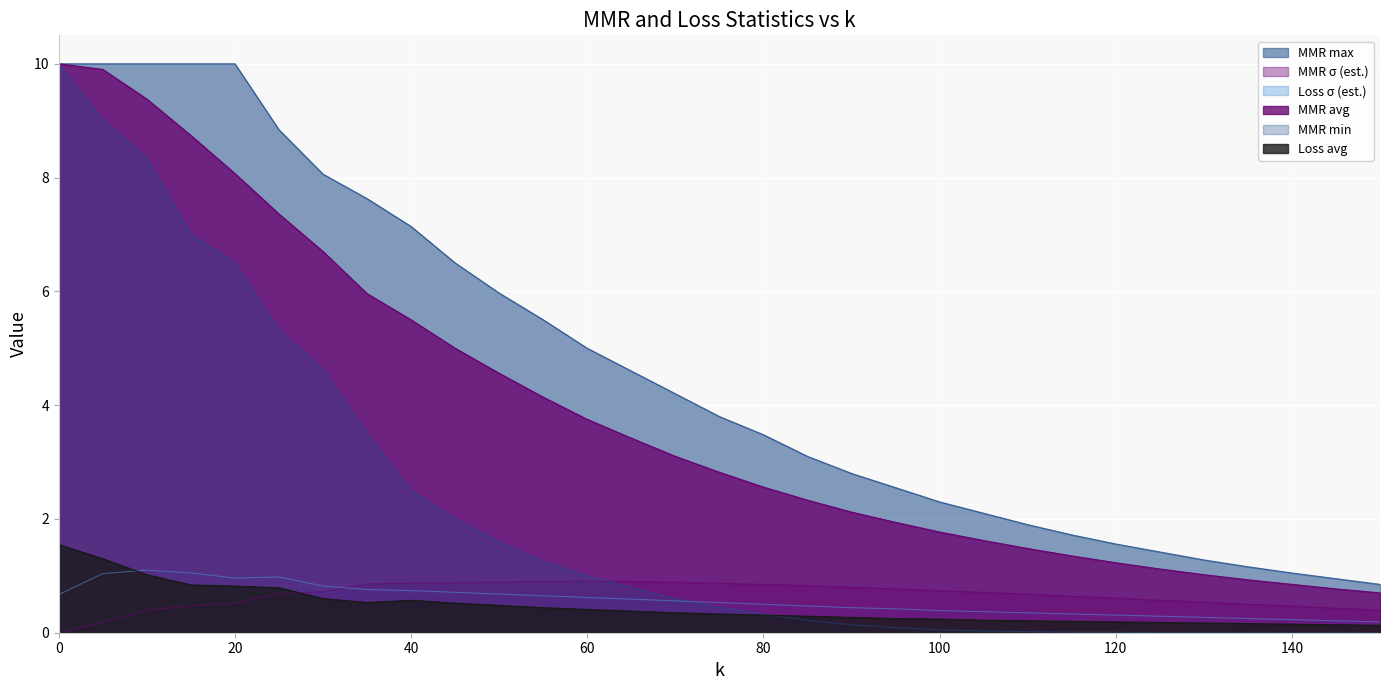

What is the sum of the Loss avg values at 115 and 50?

0.7